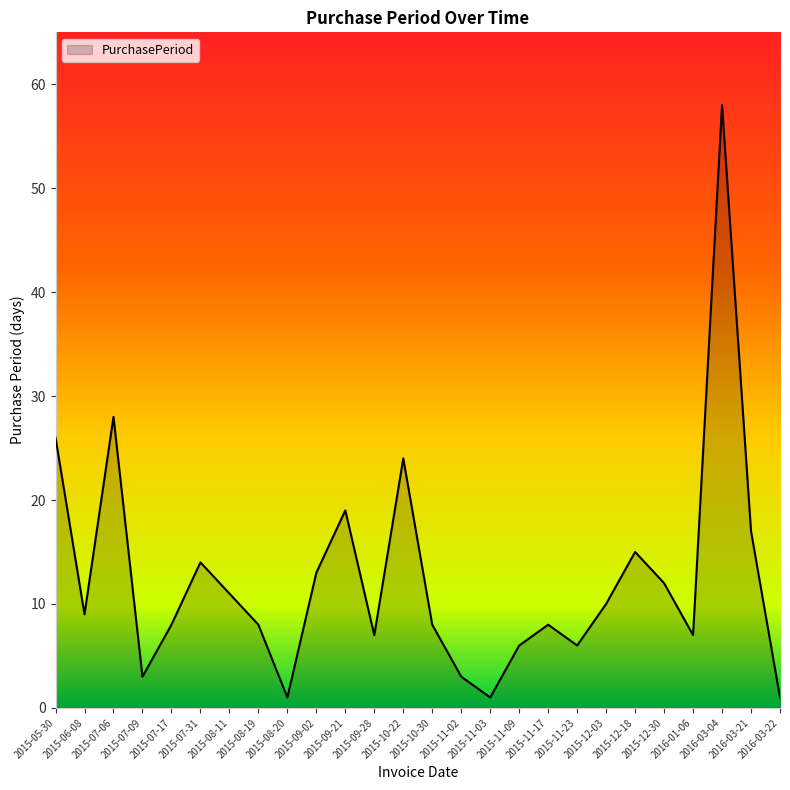

Reading left to right, transcribe all the data shown in this chart.

26	9	28	3	8	14	11	8	1	13	19	7	24	8	3	1	6	8	6	10	15	12	7	58	17	1